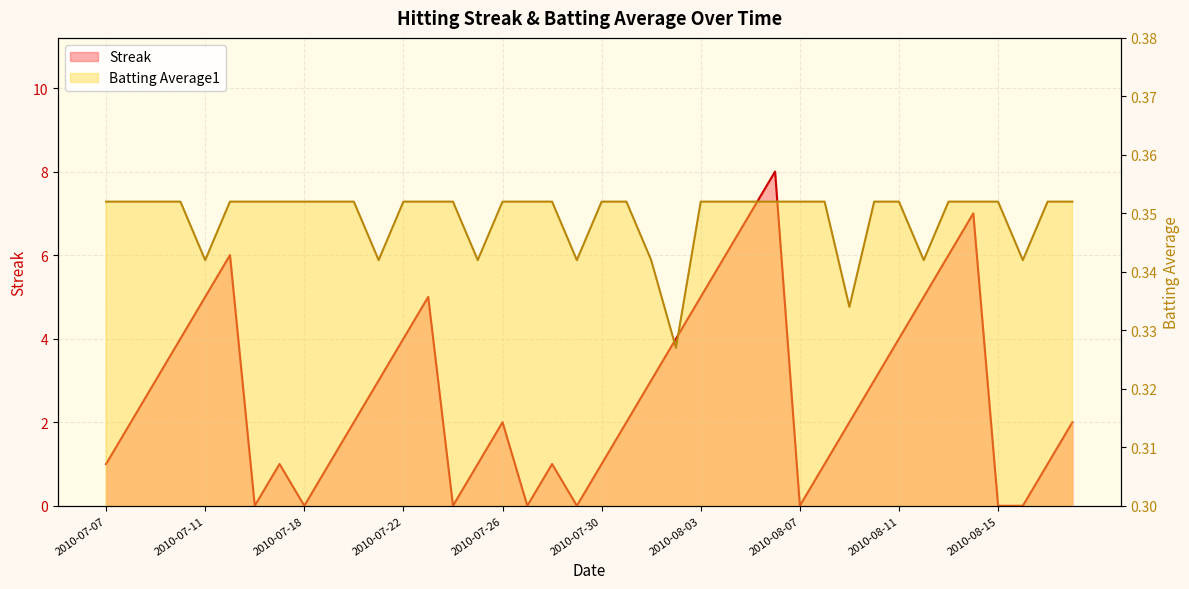

What is the label of the 1st point from the right?

2010-08-18